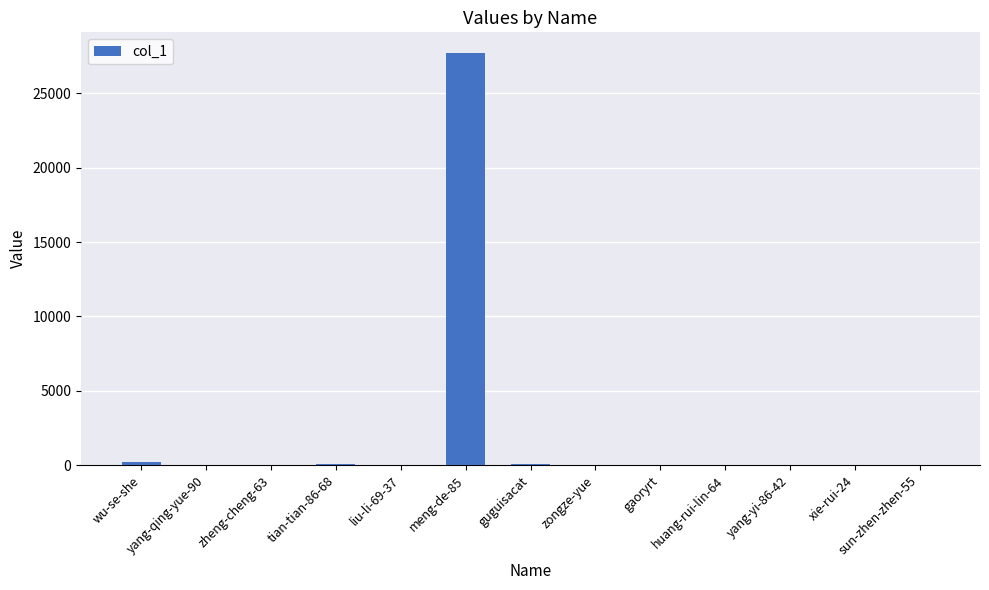

What is the change in value from wu-se-she to gaoryrt?

-154